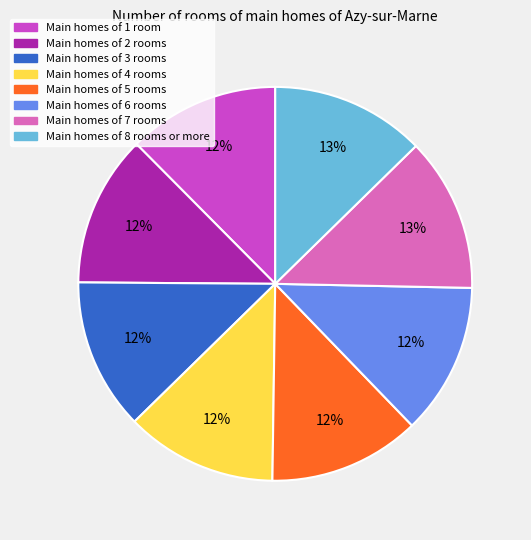

How many segments does this pie chart have?

8